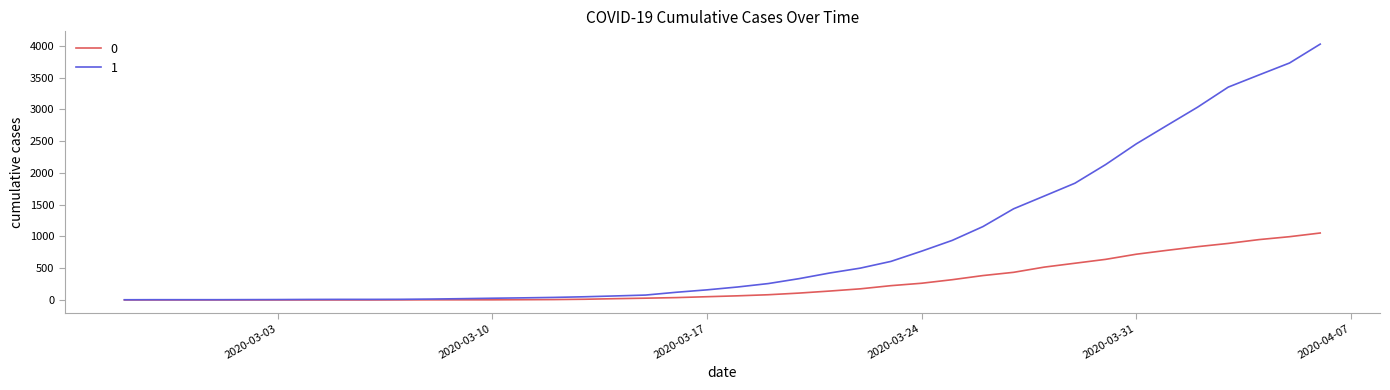

Which series has the largest range (max minus min)?

1